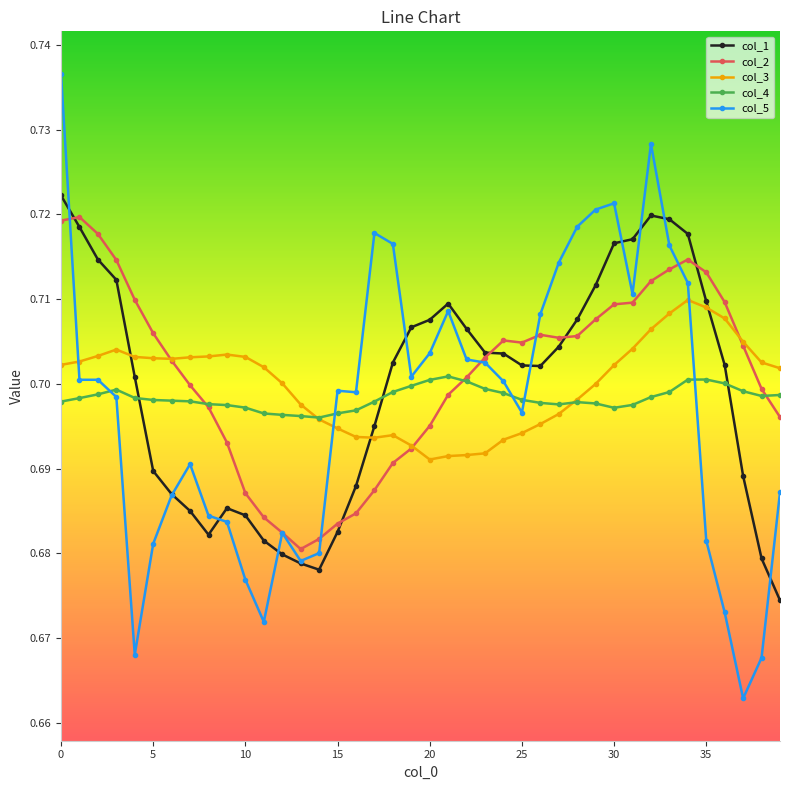

Count the col_5 values in the range 0 to 1.

40